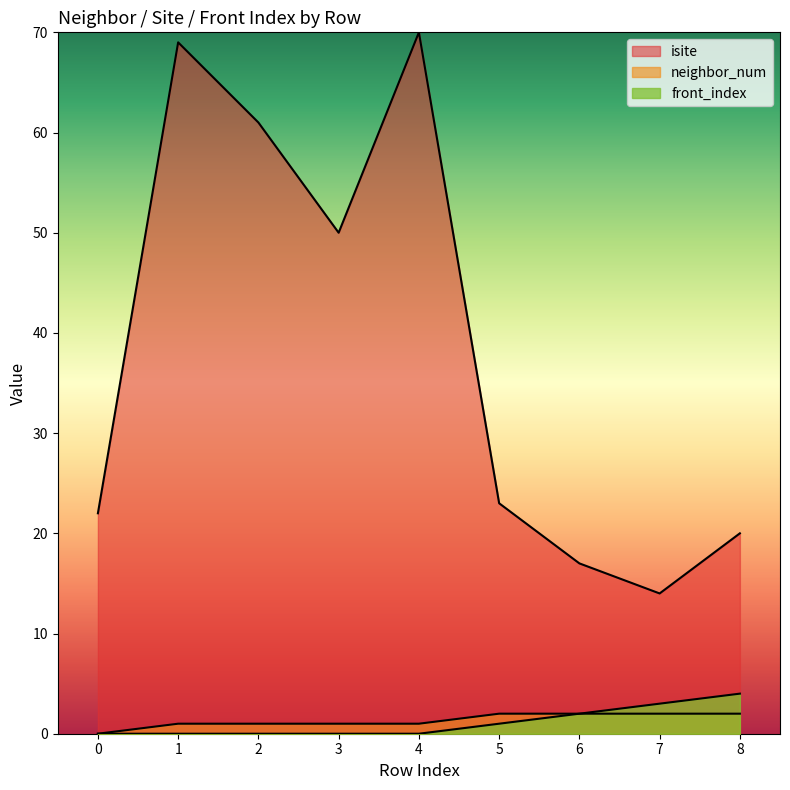

How many data points in neighbor_num are above 1?

4